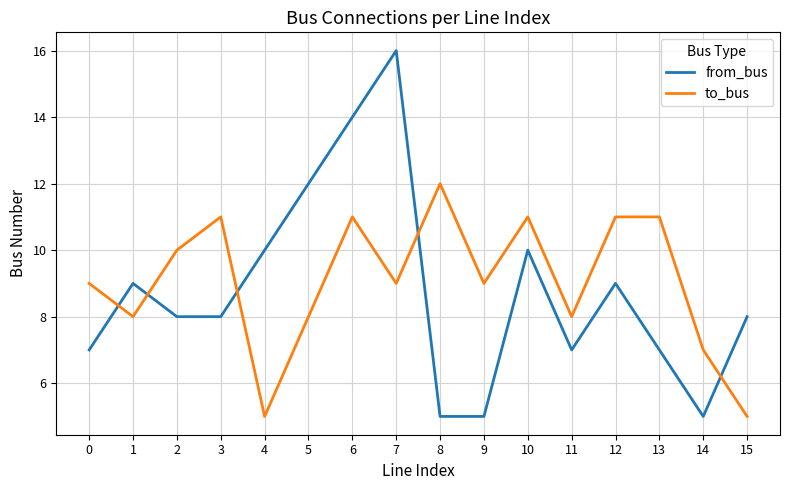

After their last crossing, which series has the higher values: to_bus or from_bus?

from_bus